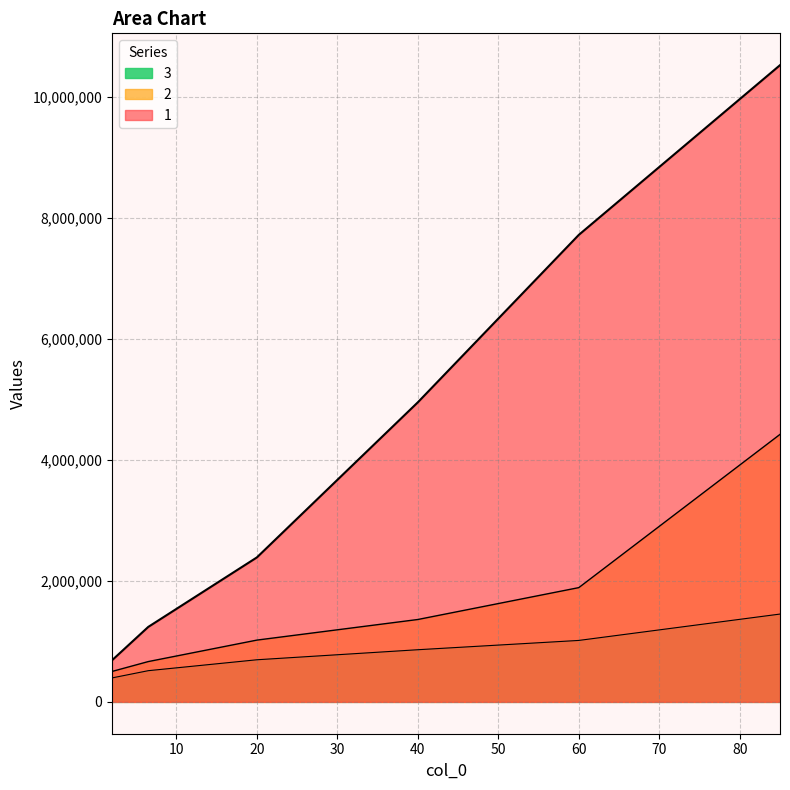

How many data points in 1 are less than 4953592?

3